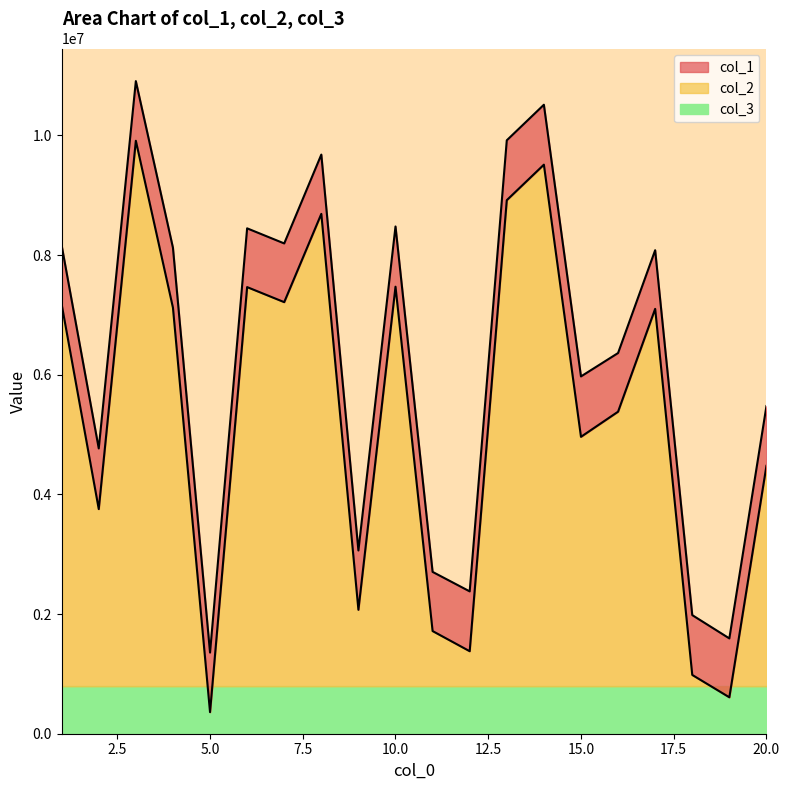

How many interior local peaks does the col_1 series have?

6